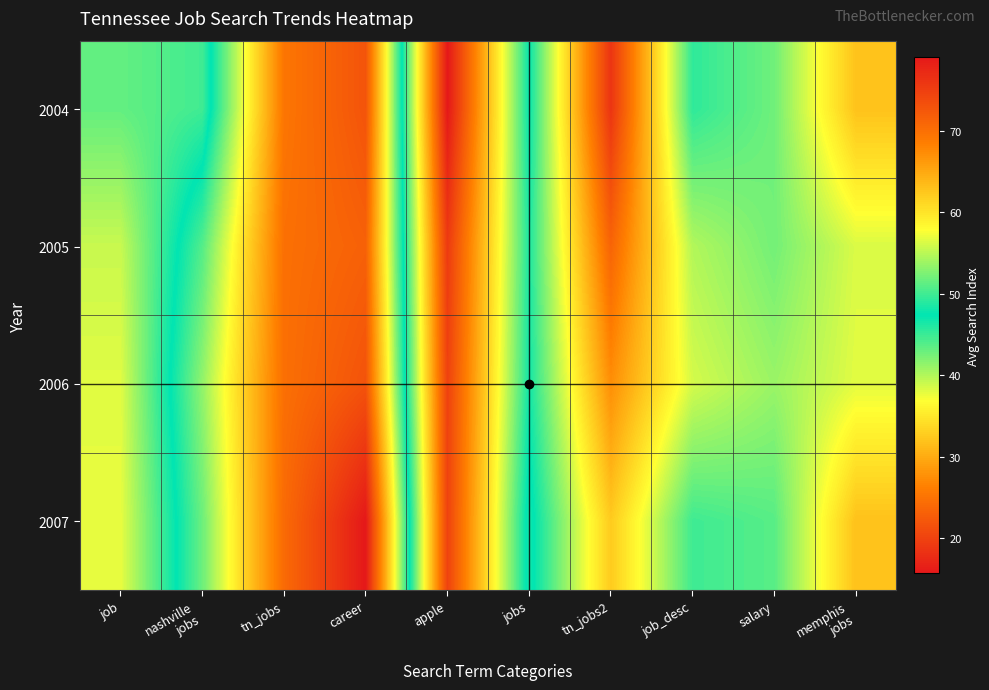

Which category has the highest value across all series?

career